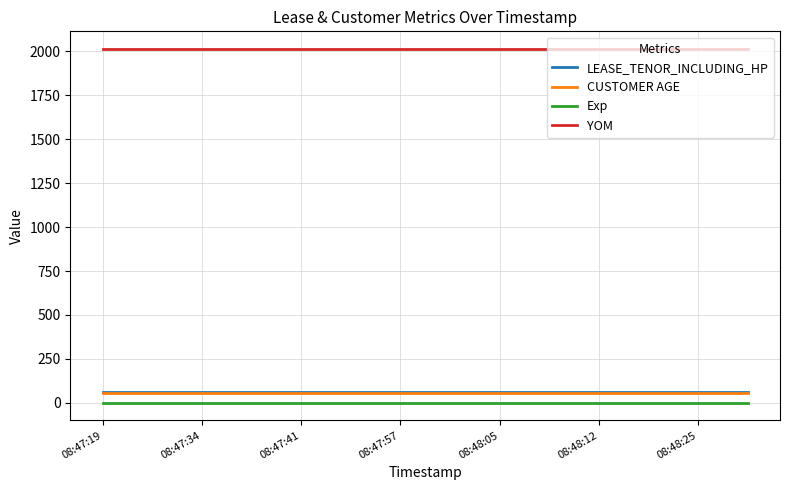

Which series has the largest total across all categories?

YOM